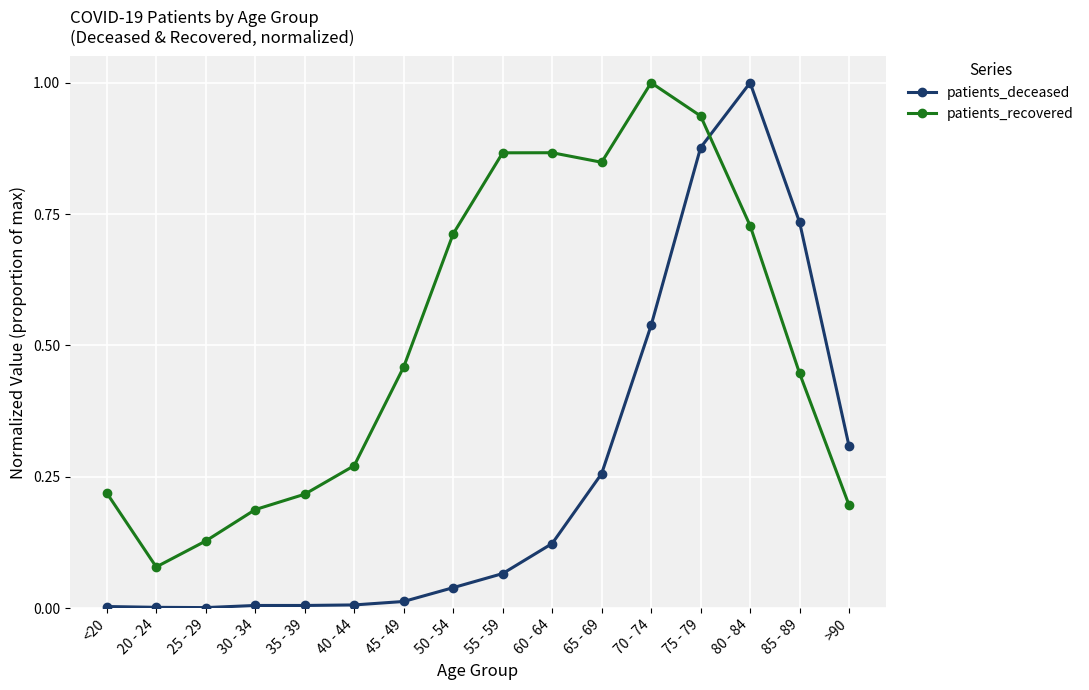

At which label does patients_recovered reach its peak?

70 - 74